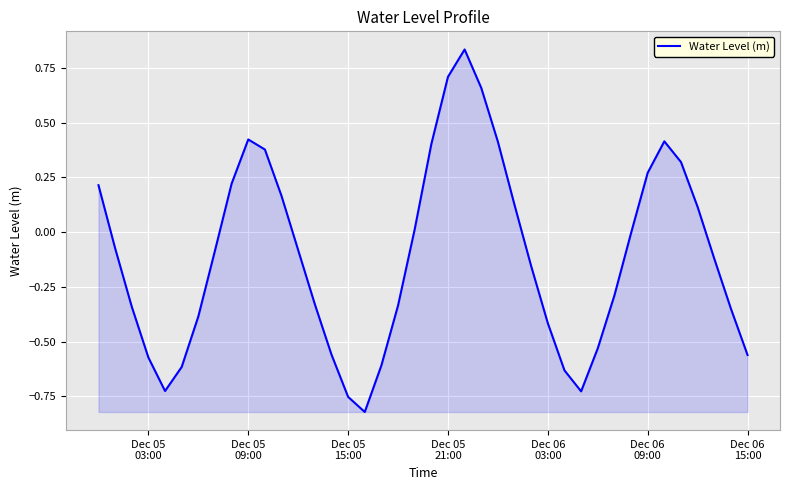

Reading left to right, extract all data points from this chart.

0.2	-0.1	-0.3	-0.6	-0.7	-0.6	-0.4	-0.1	0.2	0.4	0.4	0.2	-0.1	-0.3	-0.6	-0.8	-0.8	-0.6	-0.3	0.0	0.4	0.7	0.8	0.7	0.4	0.1	-0.2	-0.4	-0.6	-0.7	-0.5	-0.3	-0.0	0.3	0.4	0.3	0.1	-0.1	-0.3	-0.6